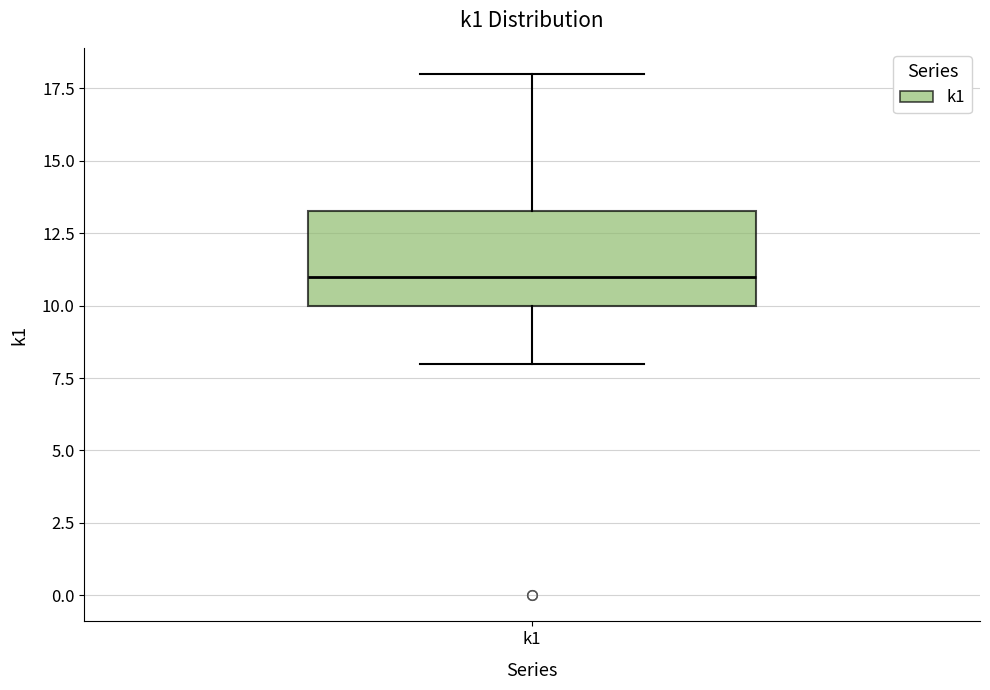

Read this box plot against the y-axis: the position of the median line, the range covered by the box, and the ends of both whiskers. The values are not printed on the chart, so give them approximately, as read against the axis.

median 11.0, box 10.0 to 13.5, whiskers 8.0 to 18.0